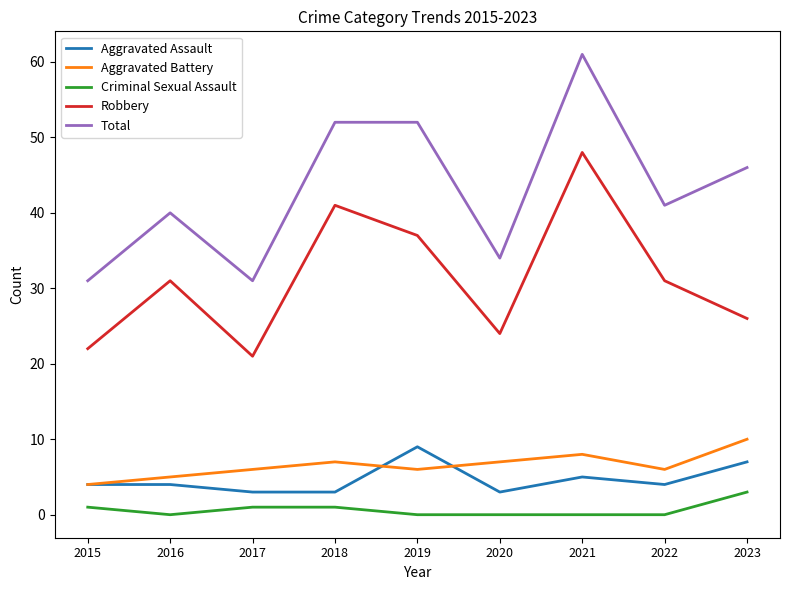

What is the minimum value for Aggravated Assault?

3